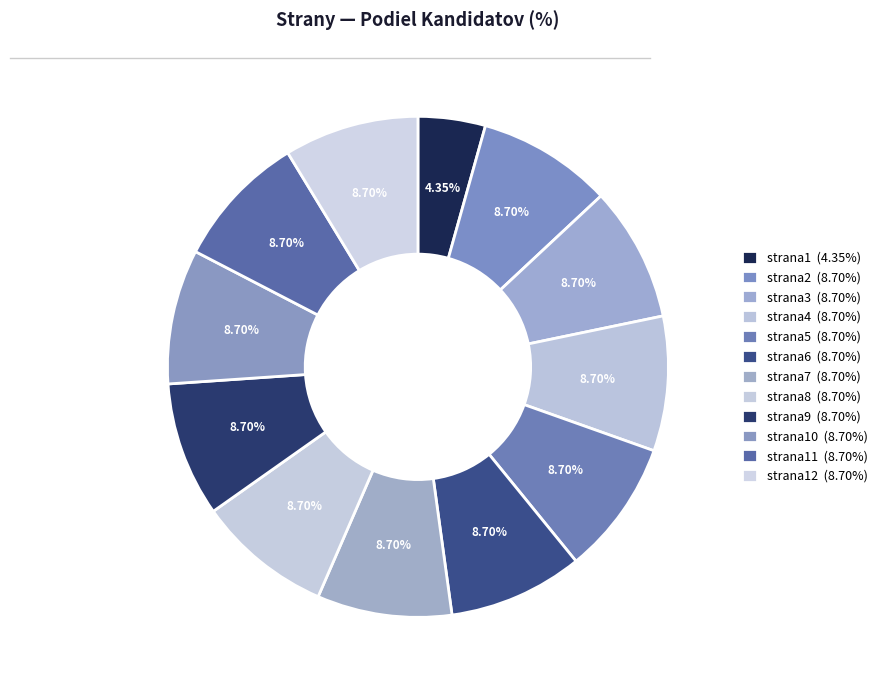

Which category has the biggest portion of the pie?

strana2